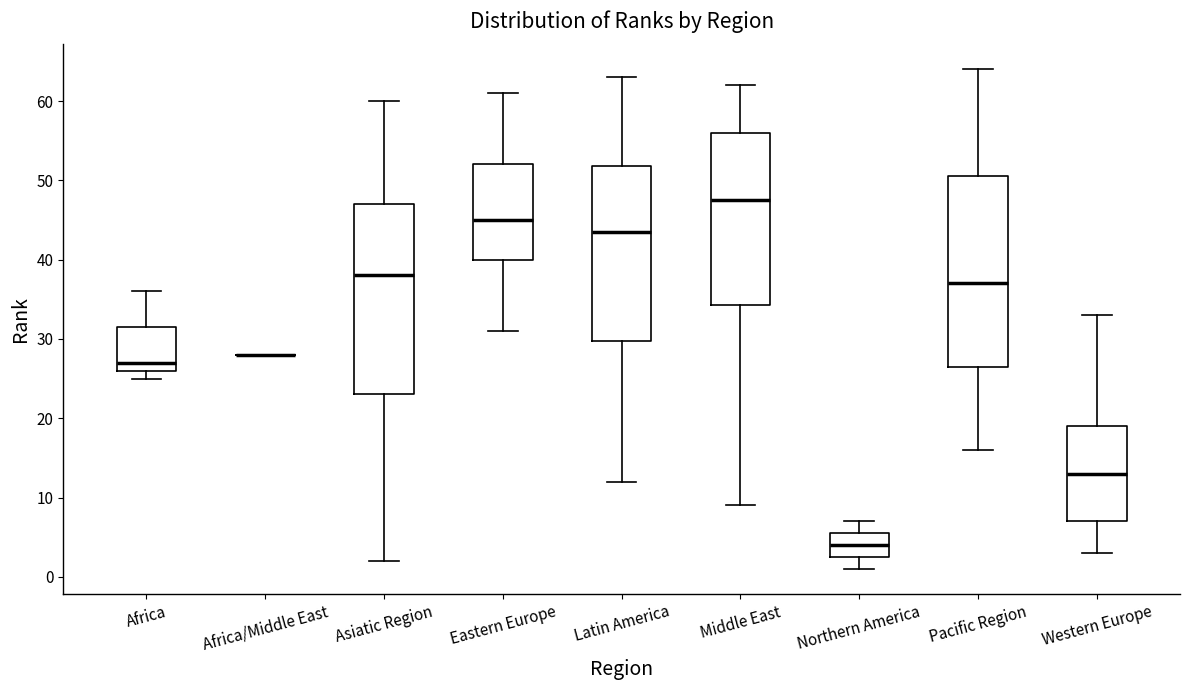

Where does the median line of the box for Northern America sit on the y-axis? The values are not printed on the chart, so give them approximately, as read against the axis.

4